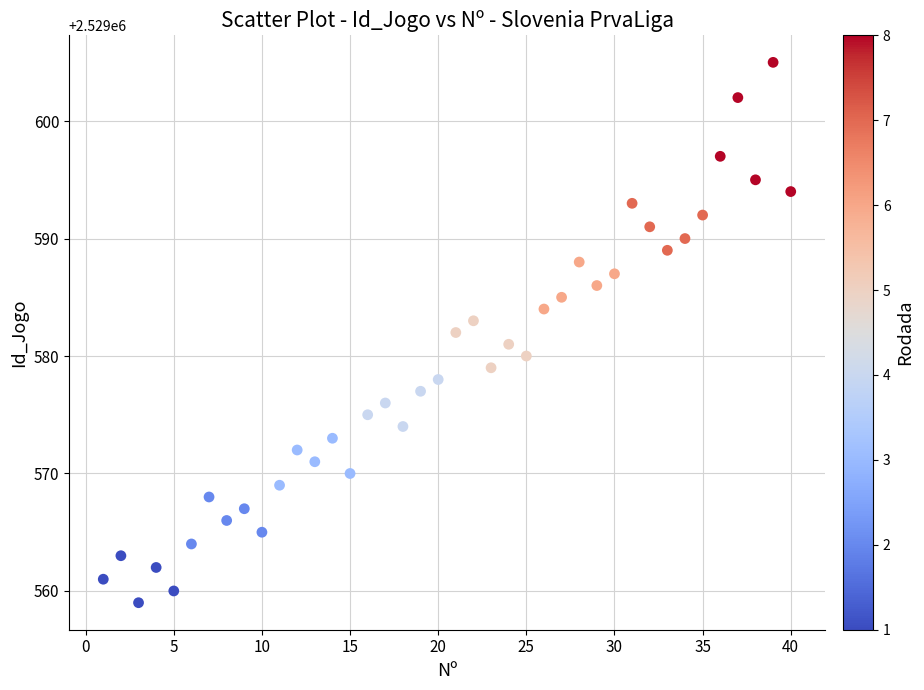

What is the range of X values (max minus min)?

39